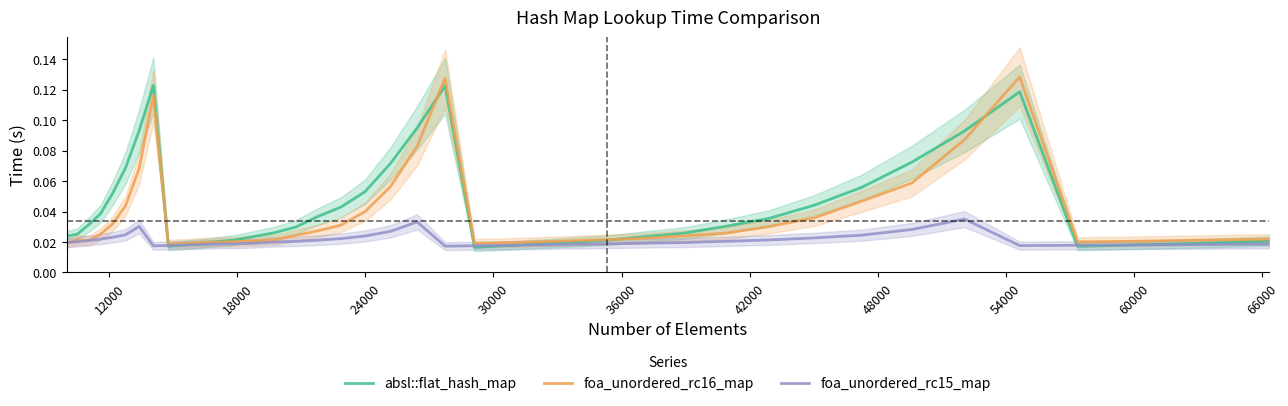

Which series has the widest spread of values?

foa_unordered_rc16_map